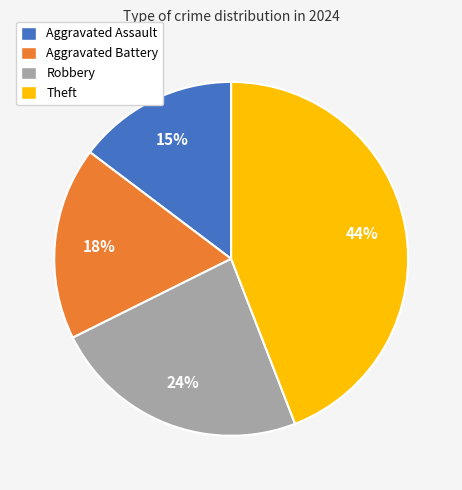

To the nearest percent, what is the difference between the Robbery and Aggravated Battery slice percentages?

6%